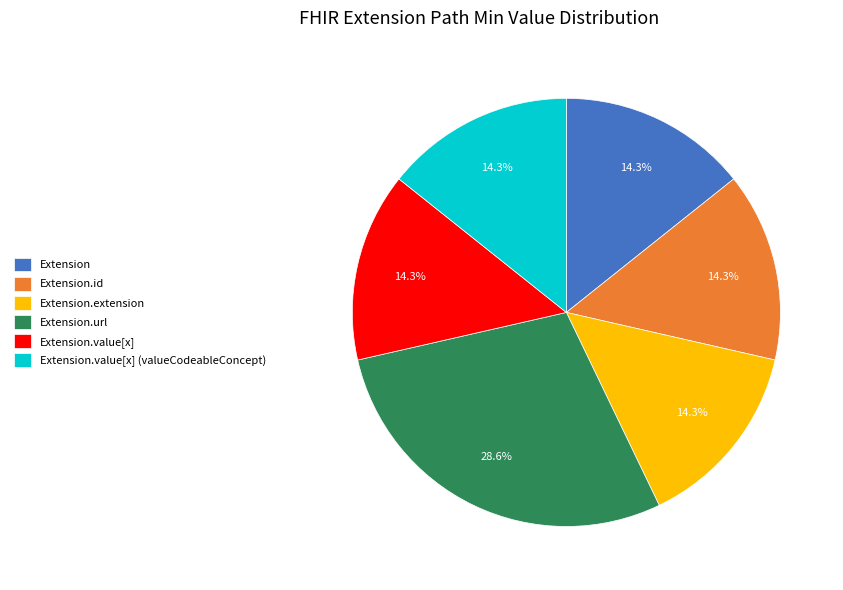

Which category has the biggest portion of the pie?

Extension.url